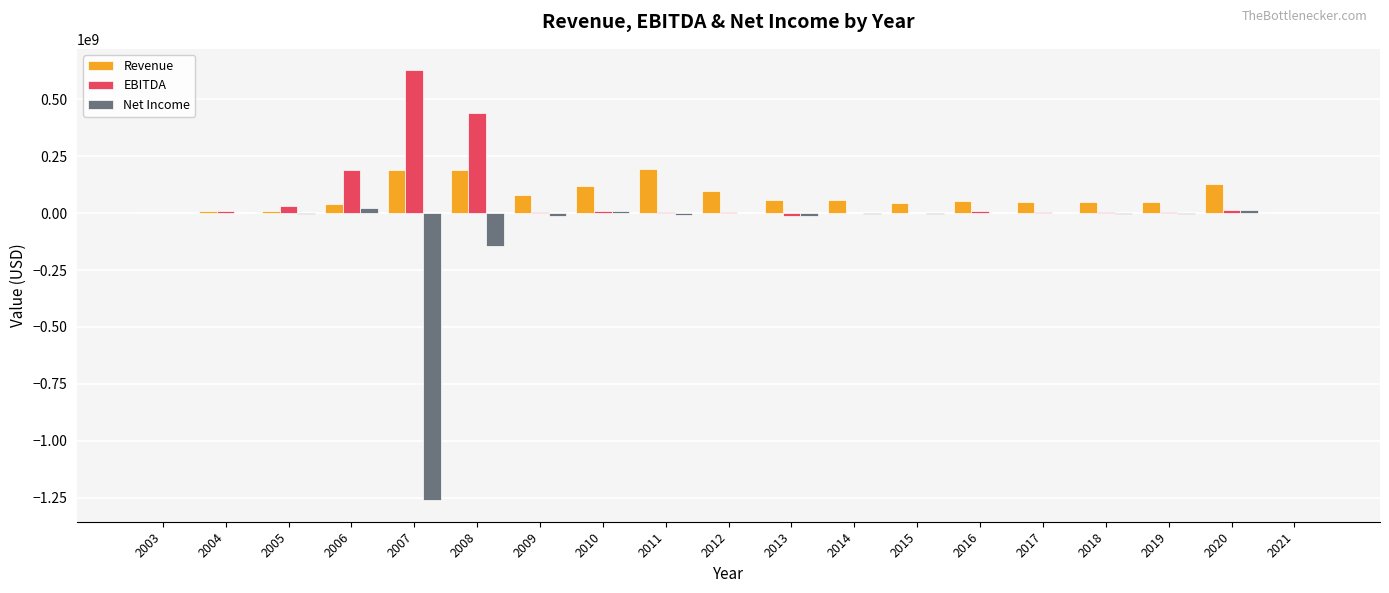

What are all the series names shown in the legend?

Revenue, EBITDA, Net Income